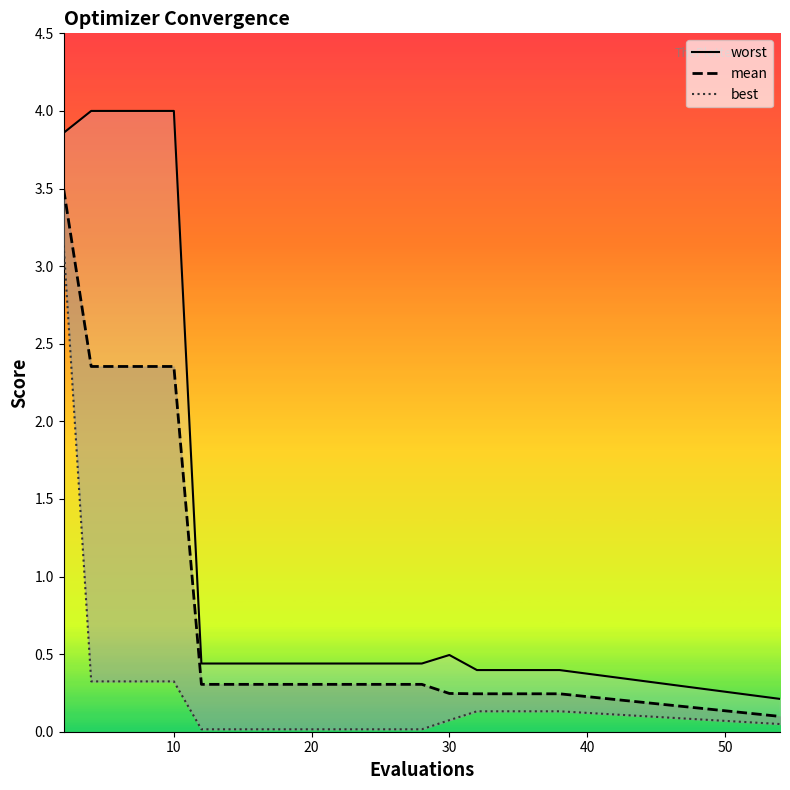

Is the value of worst at 30 greater than the value of mean at 17?

Yes